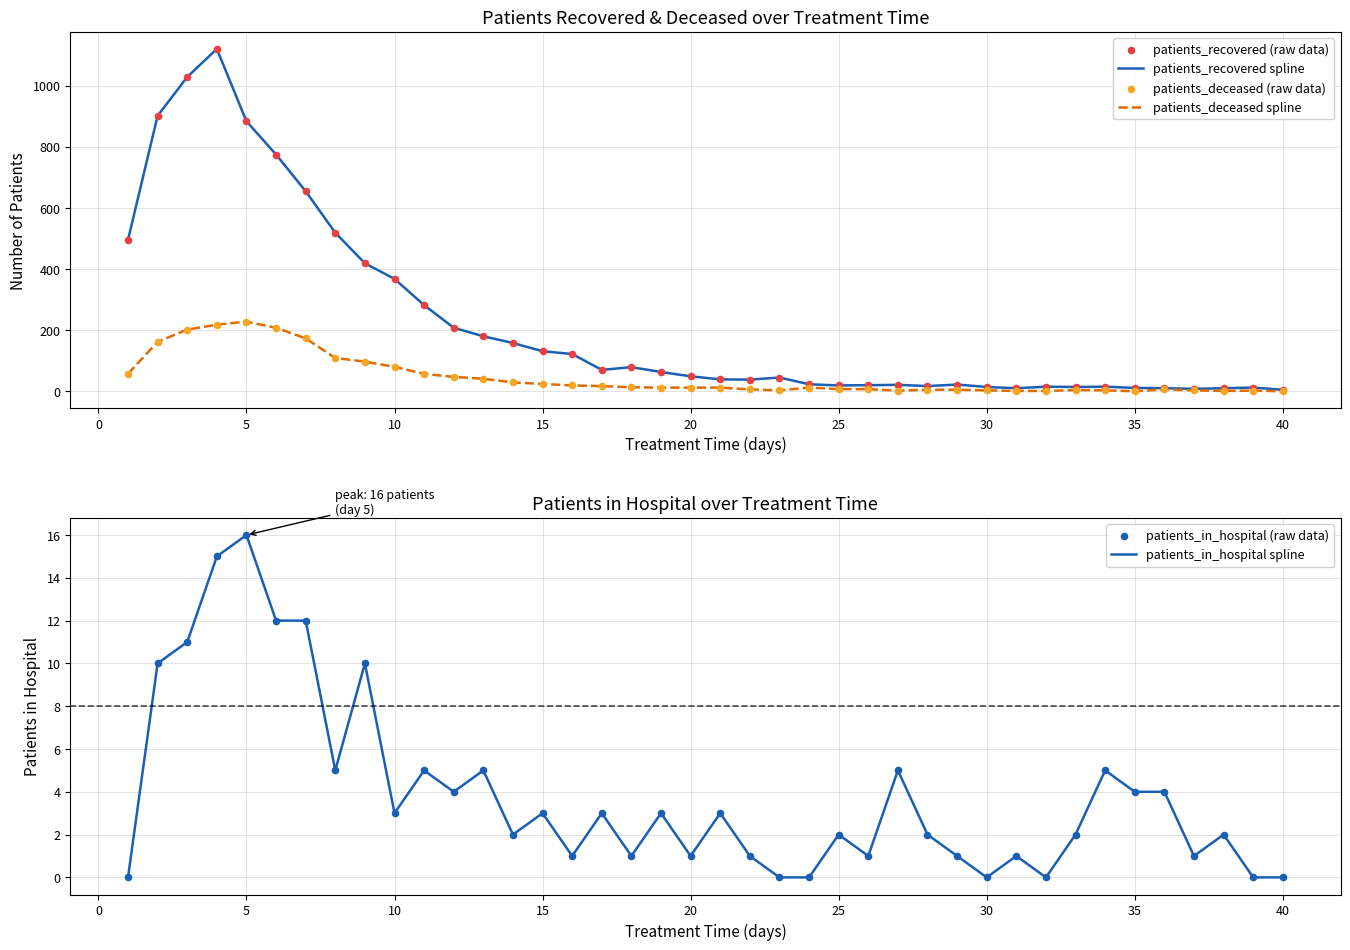

Which series reaches the maximum Y coordinate?

patients_recovered spline